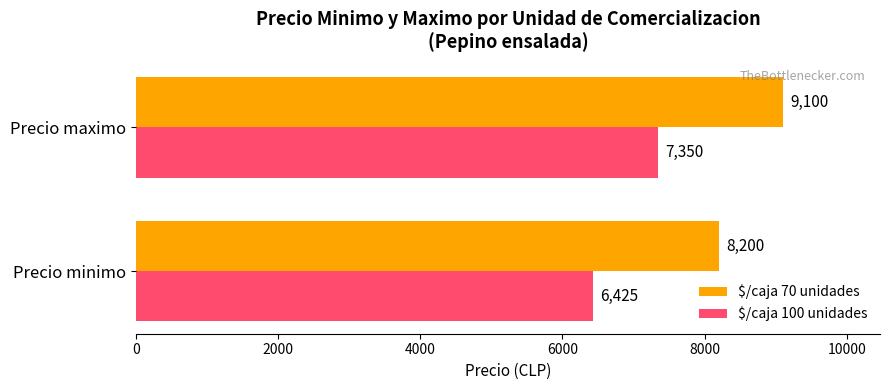

What is the minimum value for $/caja 100 unidades?

6425